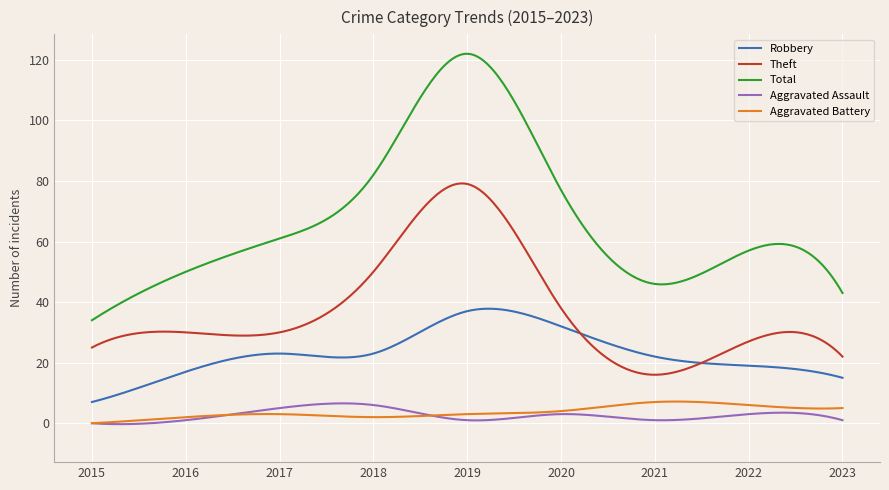

True or false: Theft and Aggravated Battery cross at least once.

False